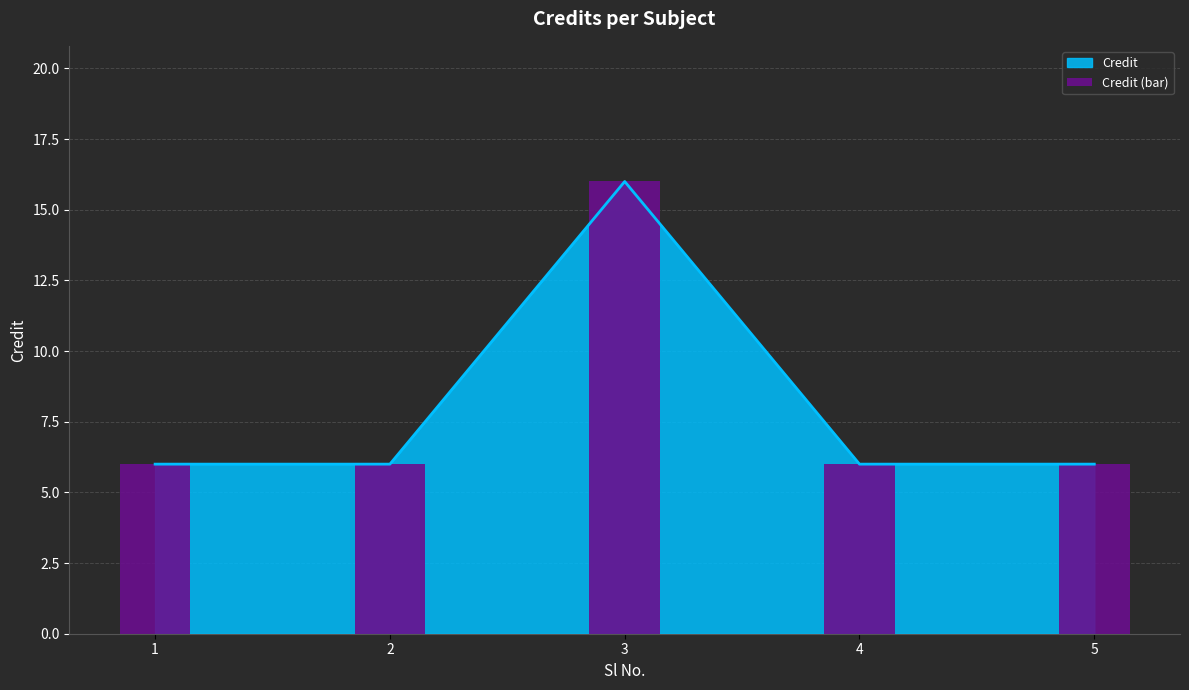

True or false: Credit has a value of 6 at 2.

True